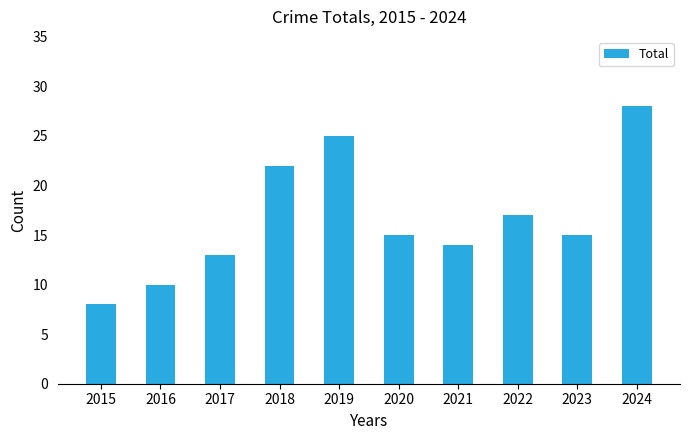

What is the greatest value displayed?

28